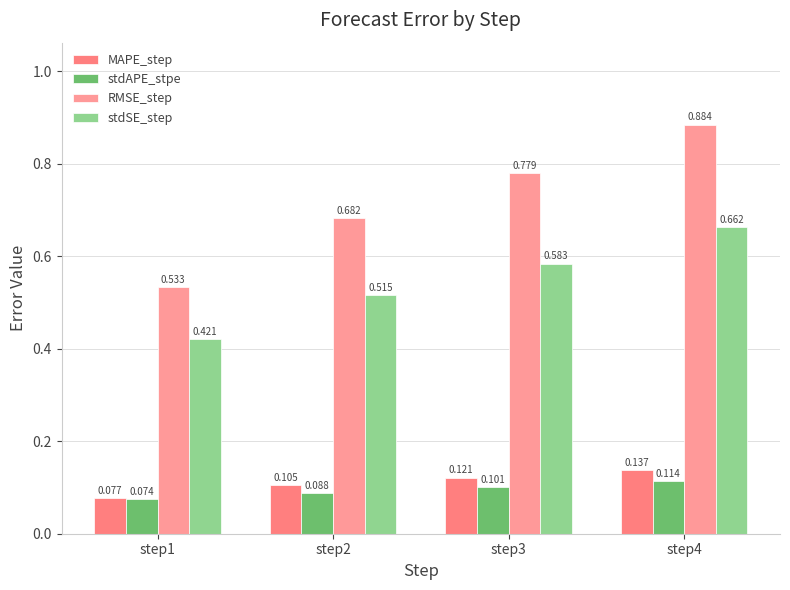

List the series in order of their peak value, highest first.

RMSE_step, stdSE_step, MAPE_step, stdAPE_stpe